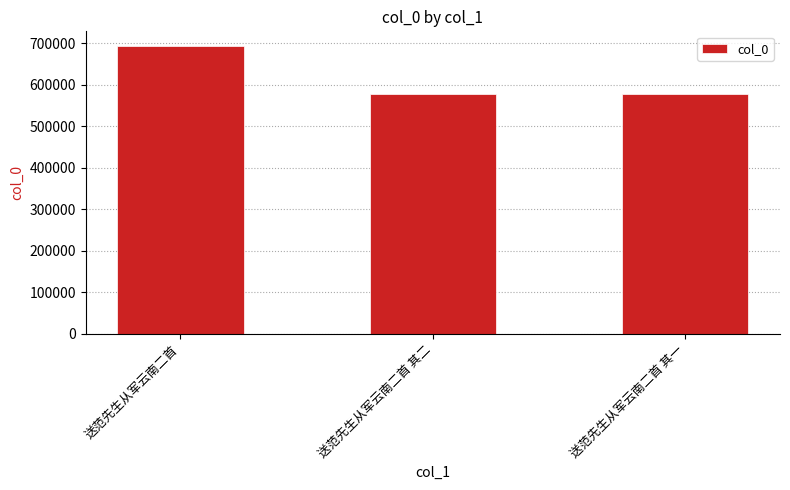

What position from the right is 送范先生从军云南二首?

3